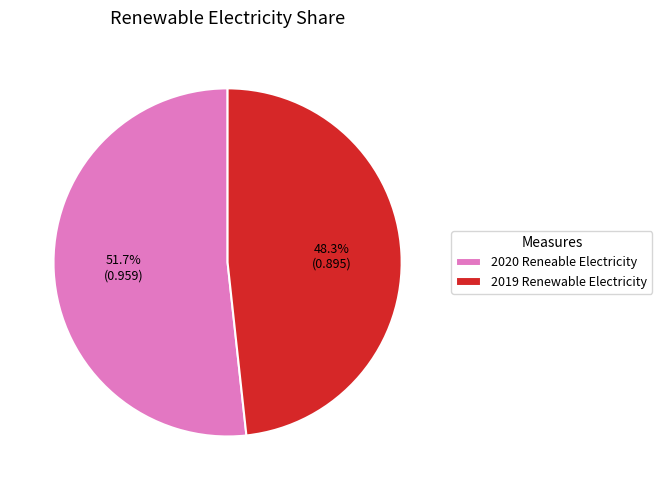

The 2020 Reneable Electricity slice represents 63% of the pie. True or false?

False